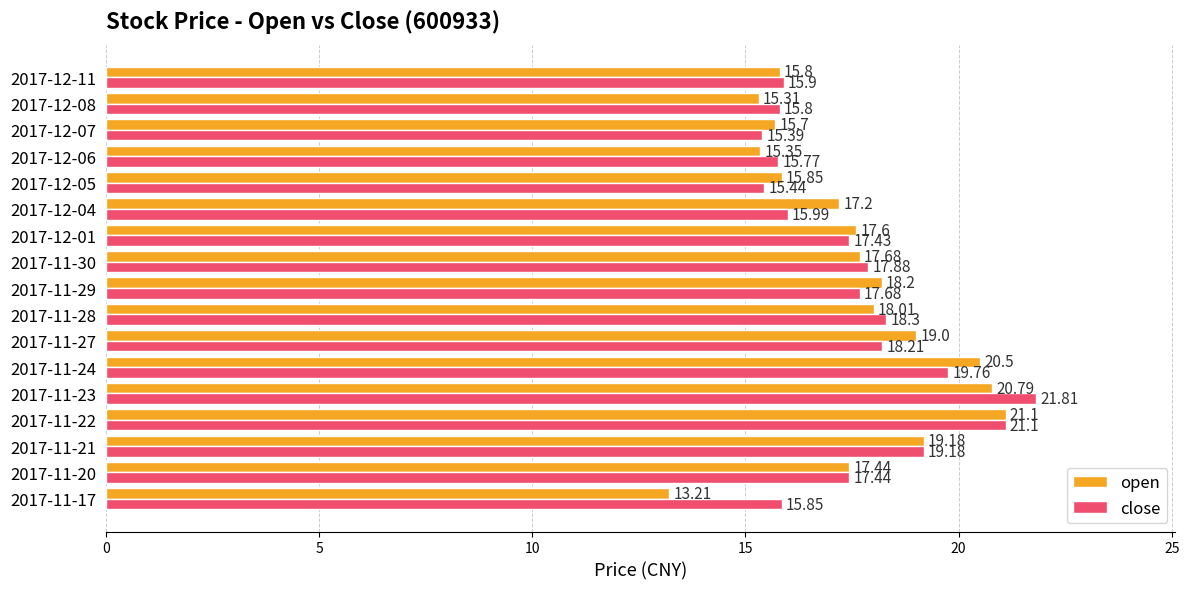

Which series has the largest total across all categories?

close